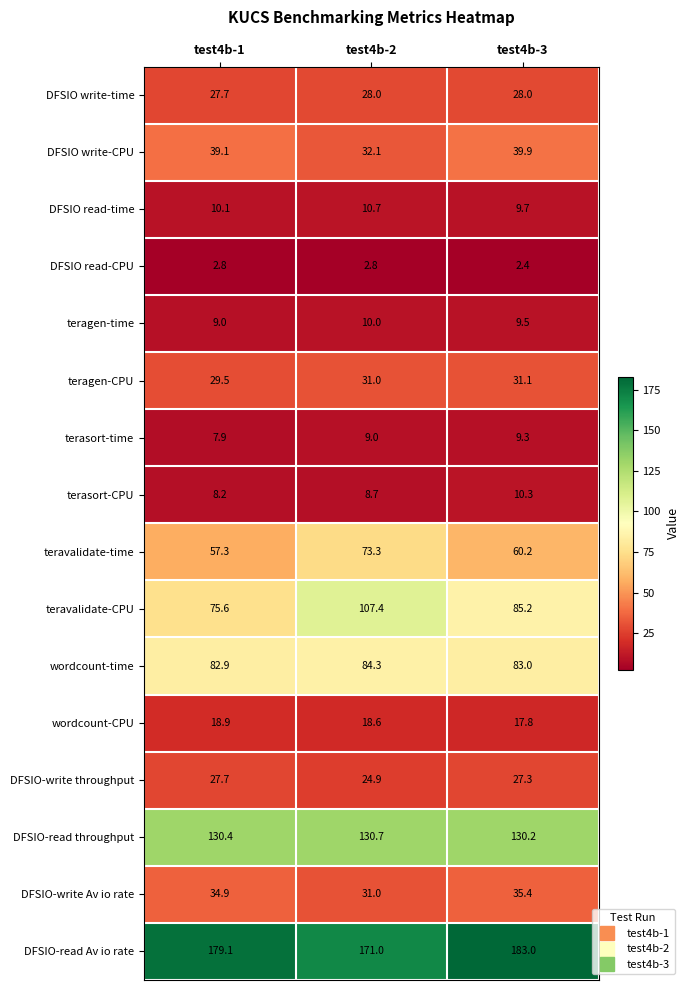

What is the total value across all series at test4b-1?

741.1